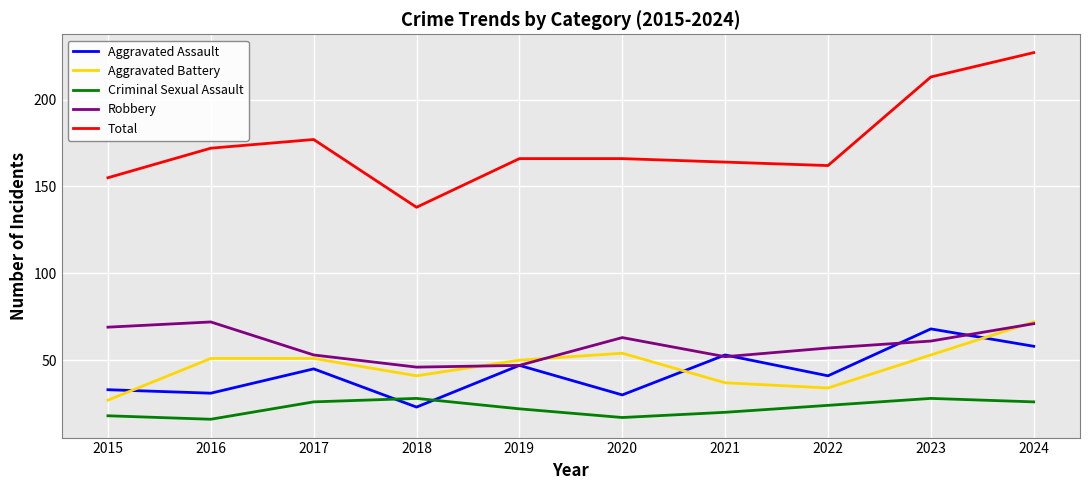

Which category has the lowest value in the Aggravated Battery series?

2015